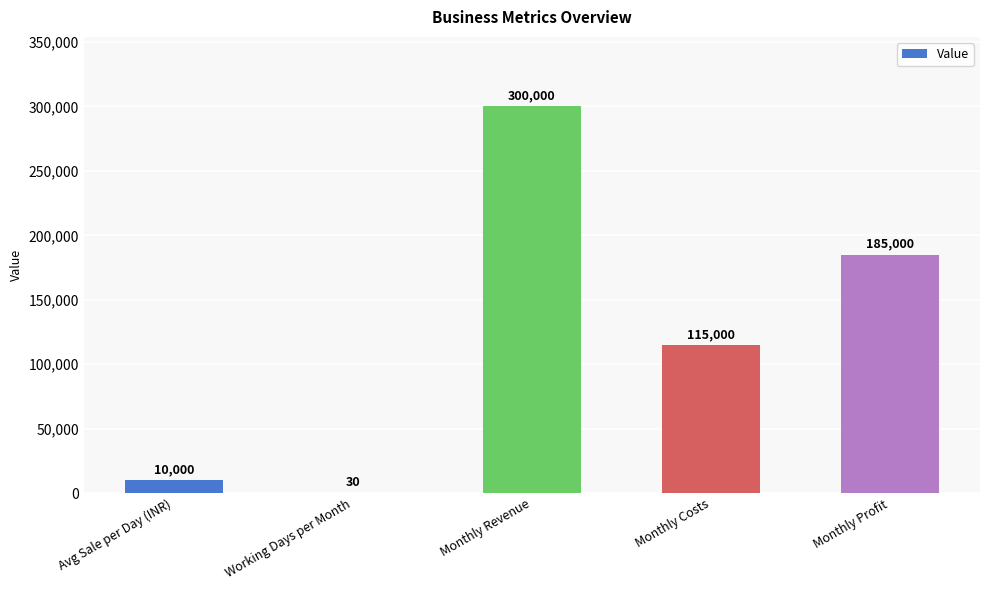

Reading right to left, transcribe all the data shown in this chart.

185000	115000	300000	30	10000